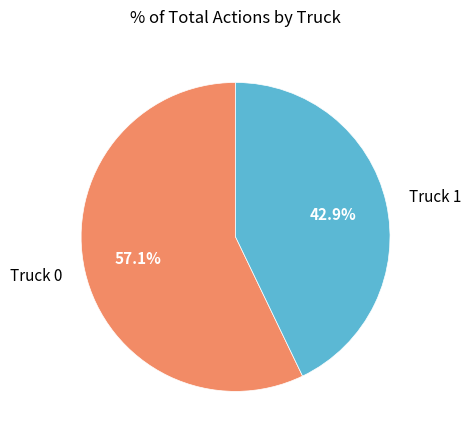

Is there a majority slice in this chart?

Yes